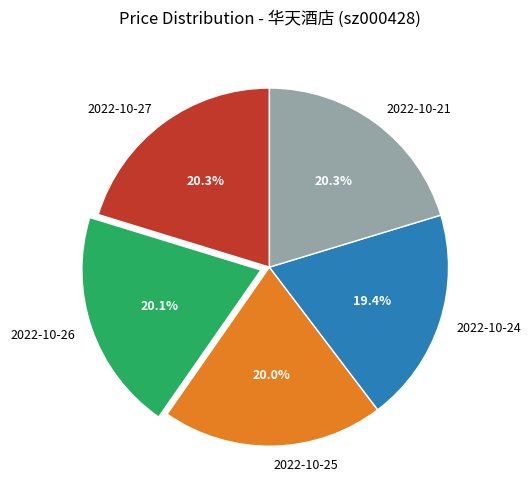

What is the smallest slice in the pie chart?

2022-10-24